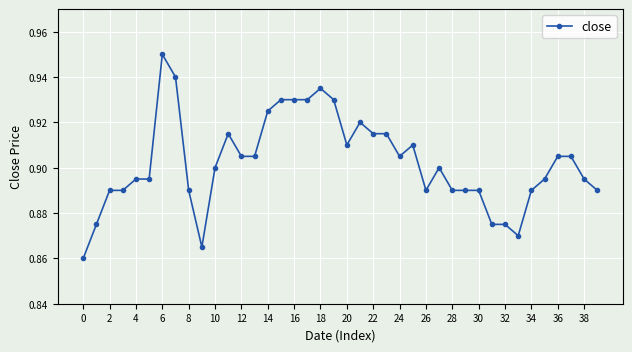

How many distinct data groups are displayed?

1